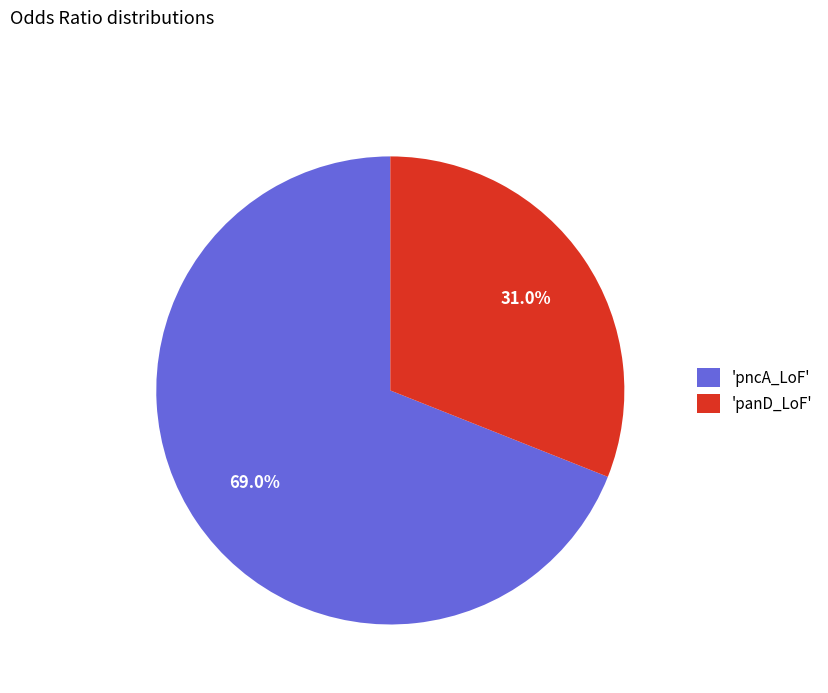

Between 'pncA_LoF' and 'panD_LoF', which is larger?

'pncA_LoF'